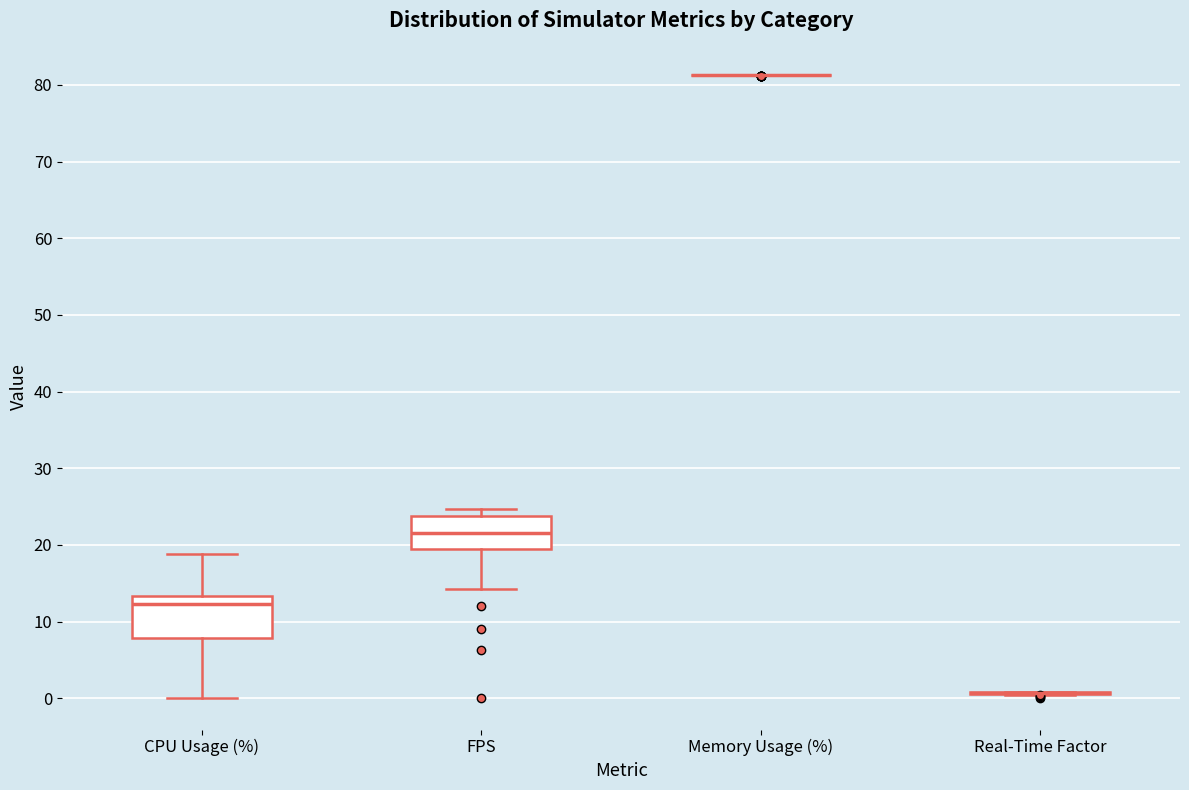

Reading left to right, transcribe this box plot: for each box, give where its median line is, the range the box spans, and where its two whiskers end, as read against the y-axis. The values are not printed on the chart, so give them approximately, as read against the axis.

CPU Usage (%): median 12, box 8 to 13, whiskers 0 to 19
FPS: median 22, box 19 to 24, whiskers 14 to 25
Memory Usage (%): box collapsed to a line at 81, whiskers 81 to 81
Real-Time Factor: box collapsed to a line at 1, whiskers 0 to 1